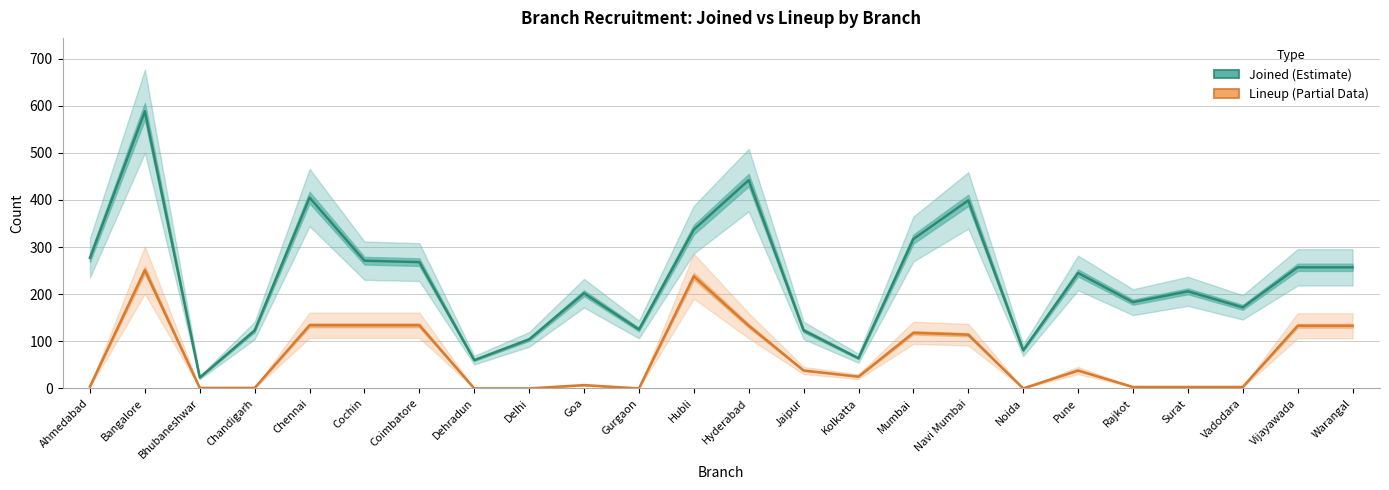

True or false: Lineup and Joined cross at least once.

False